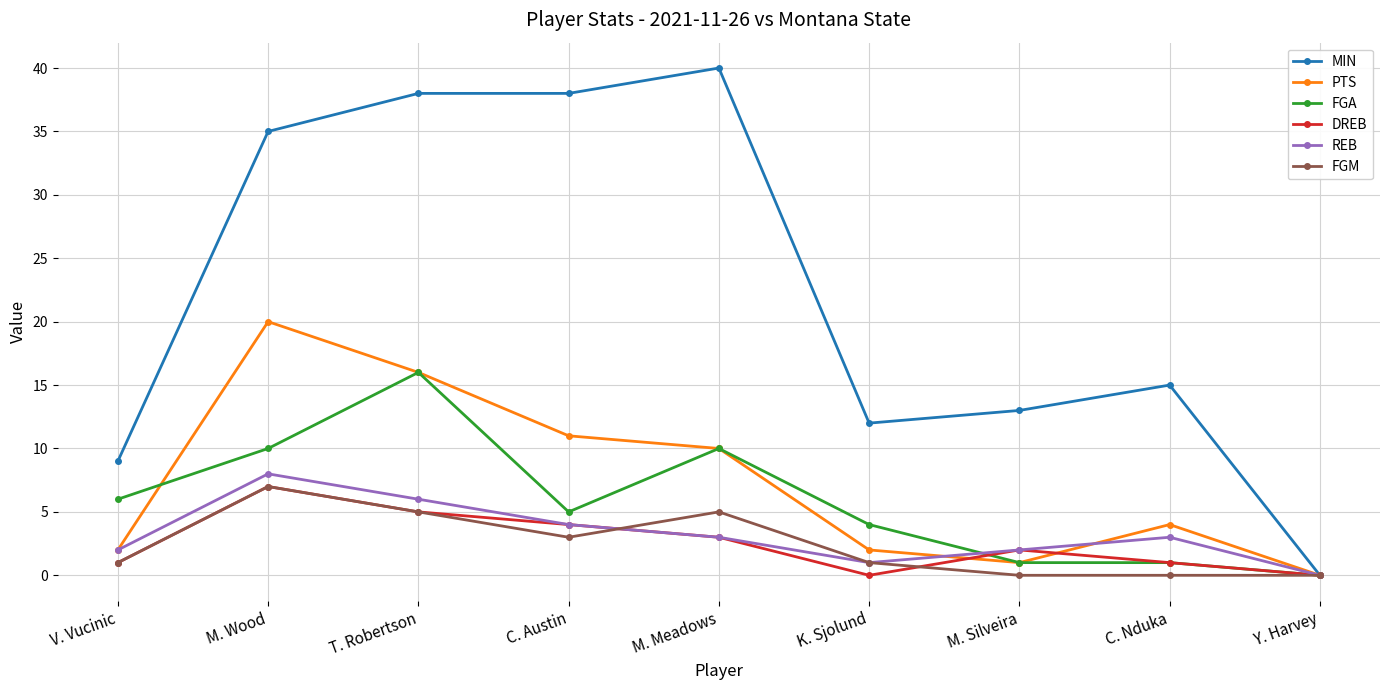

Read the FGA value at K. Sjolund.

4